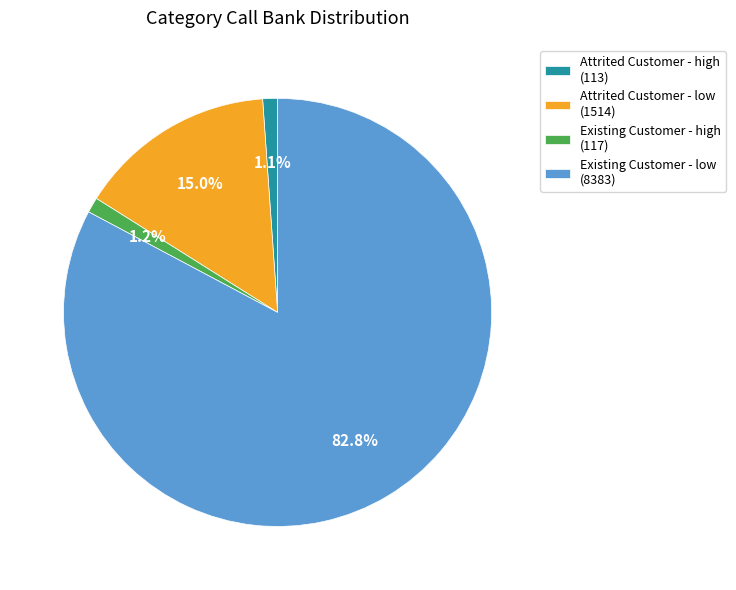

Which has a higher value, Existing Customer - low (8383) or Attrited Customer - low (1514)?

Existing Customer - low (8383)